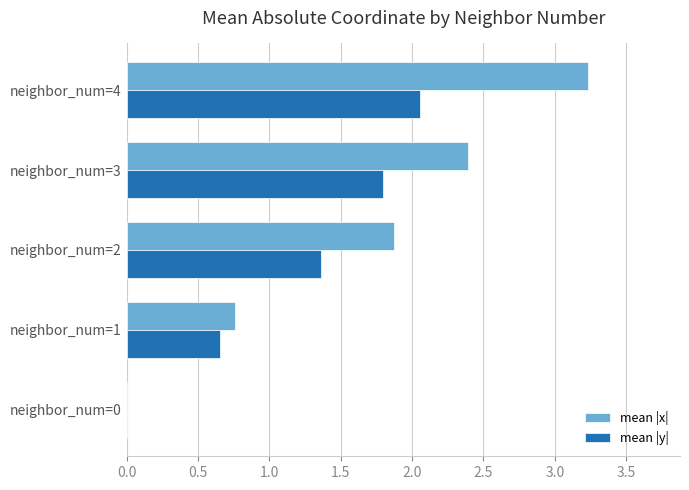

Which series changed the most between neighbor_num=0 and neighbor_num=1?

mean |x|